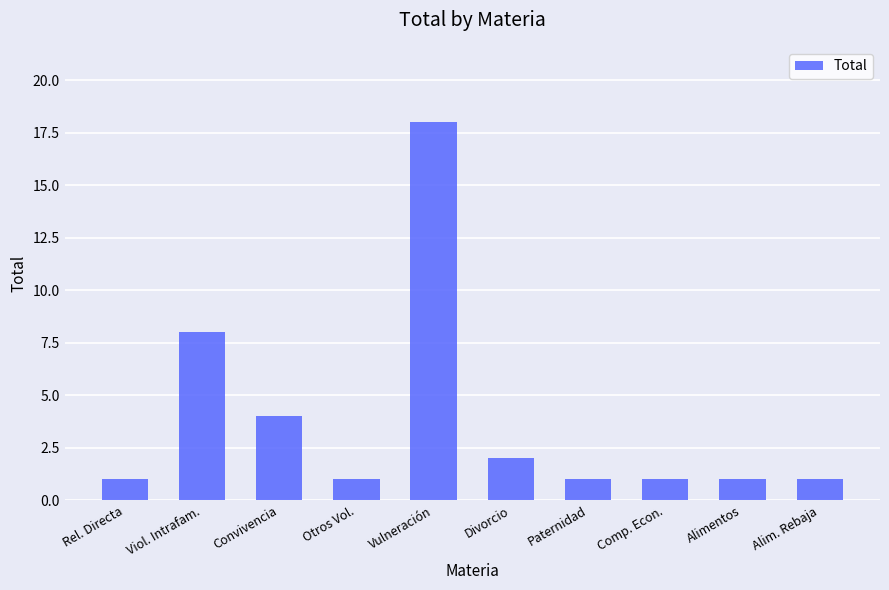

What is the average value?

4